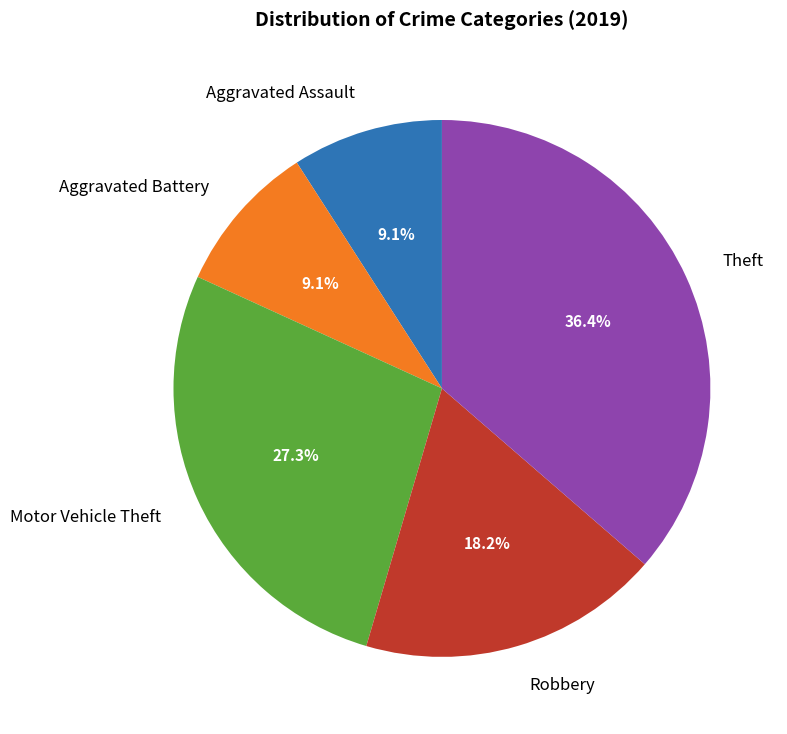

To the nearest percent, what portion does Motor Vehicle Theft represent?

27%